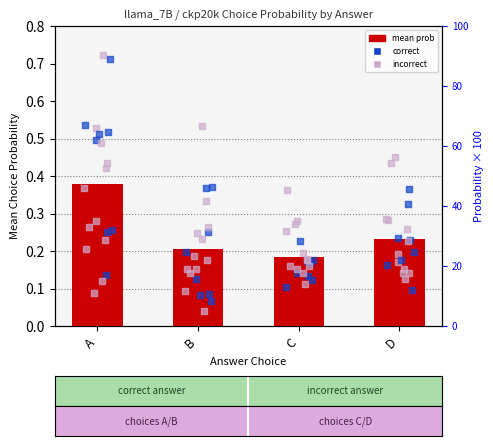

Between B and D, which is larger?

D